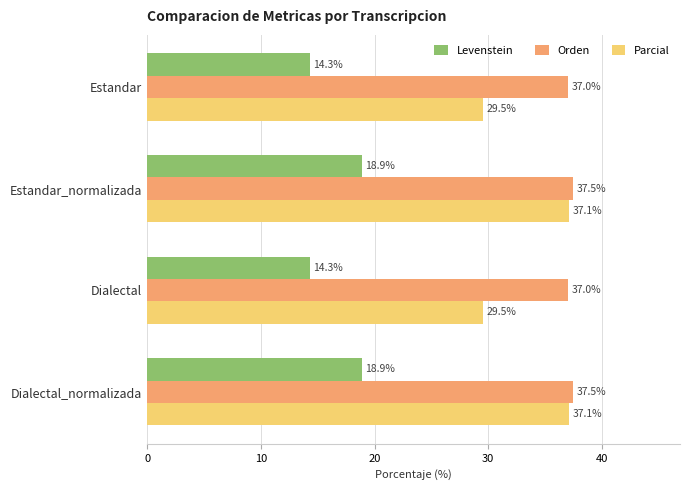

Which series has the widest spread of values?

Parcial